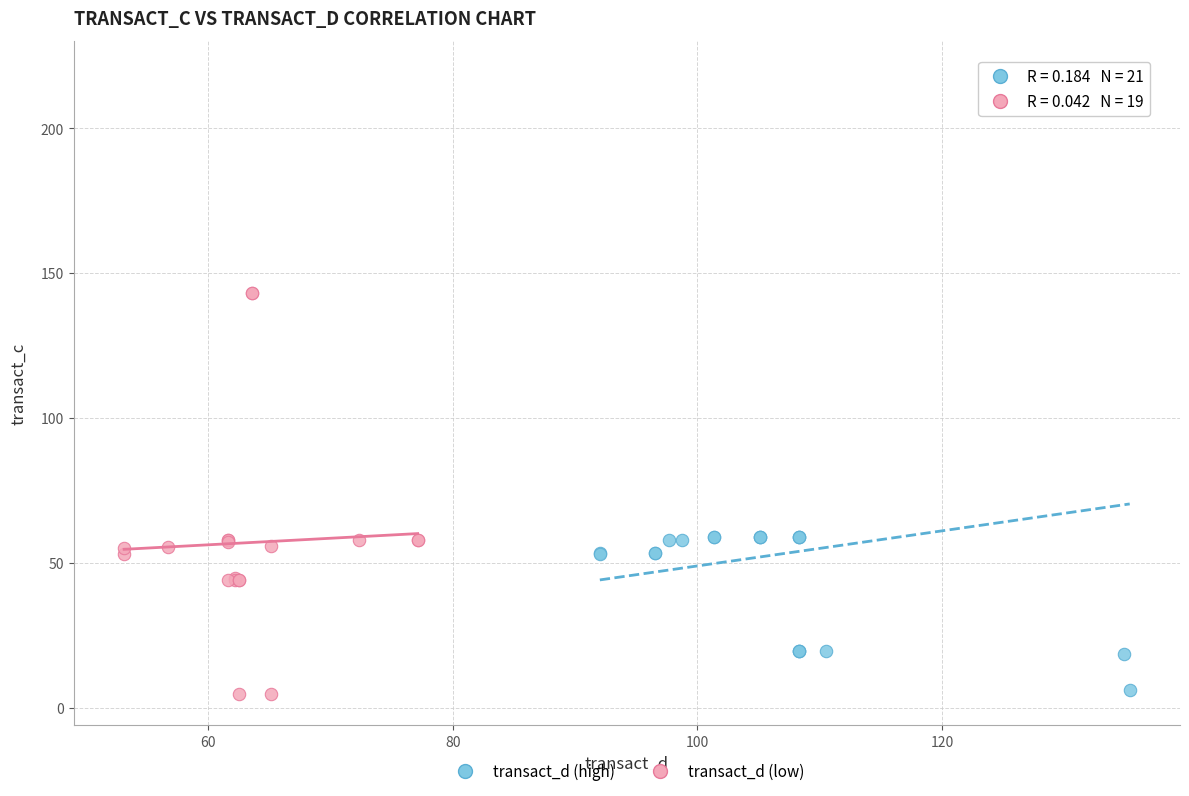

Which series has the largest Y range (max minus min)?

transact_d (high)